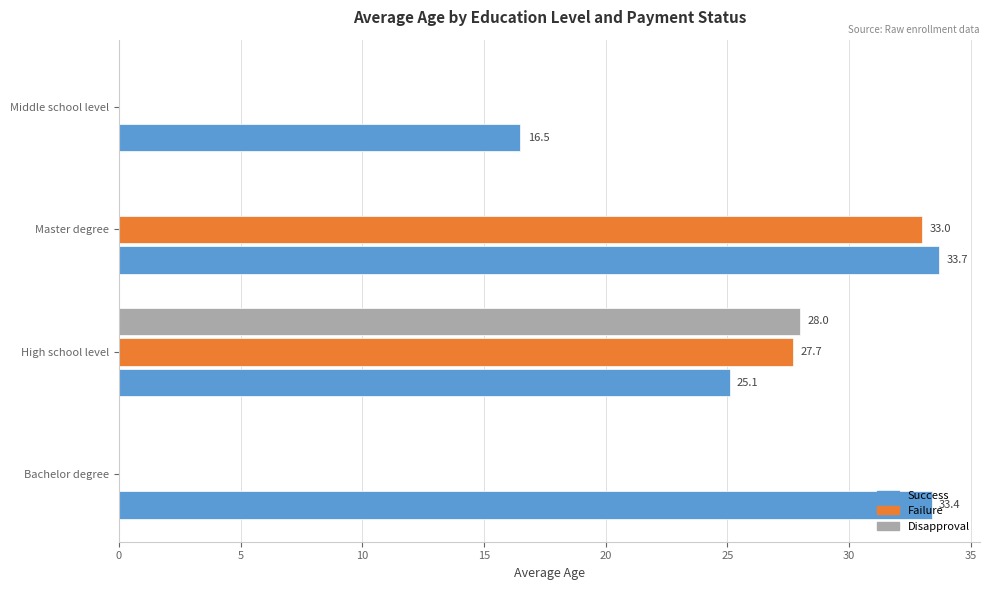

At which category is the sum across all series the highest?

High school level